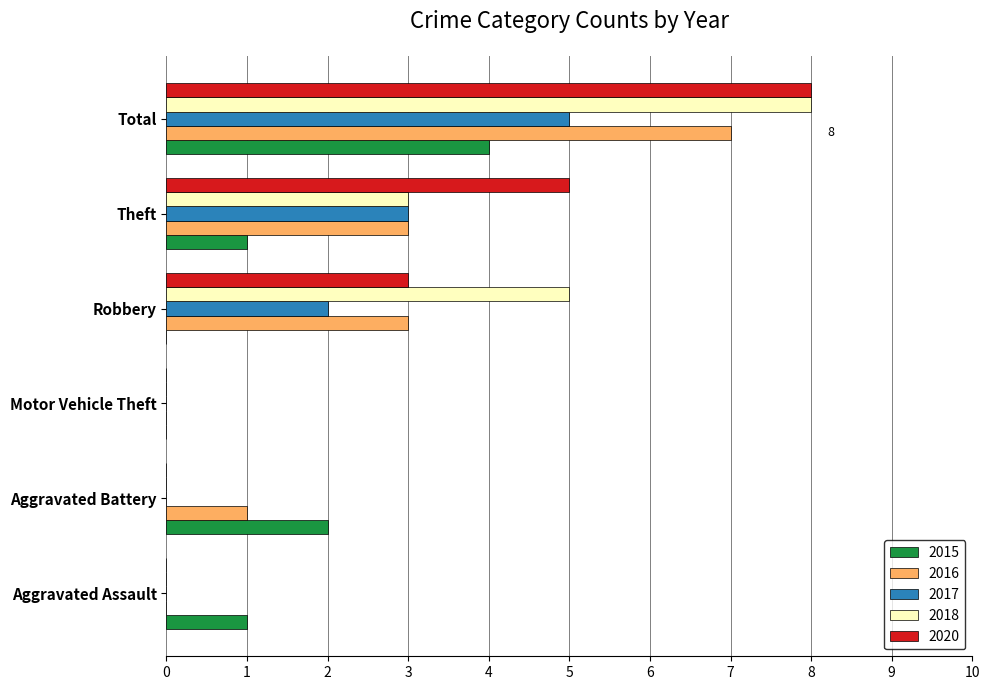

Is it true that 2017 equals 0 at Motor Vehicle Theft?

True